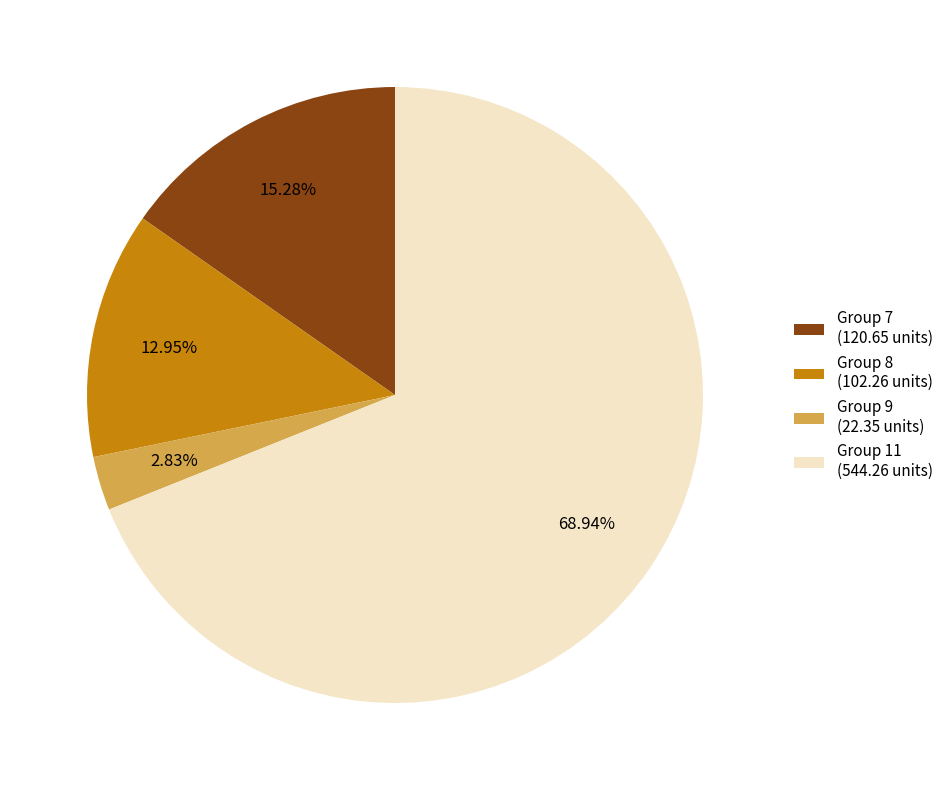

Do Group 11 (544.26 units) and Group 7 (120.65 units) together represent more than half of the pie?

Yes